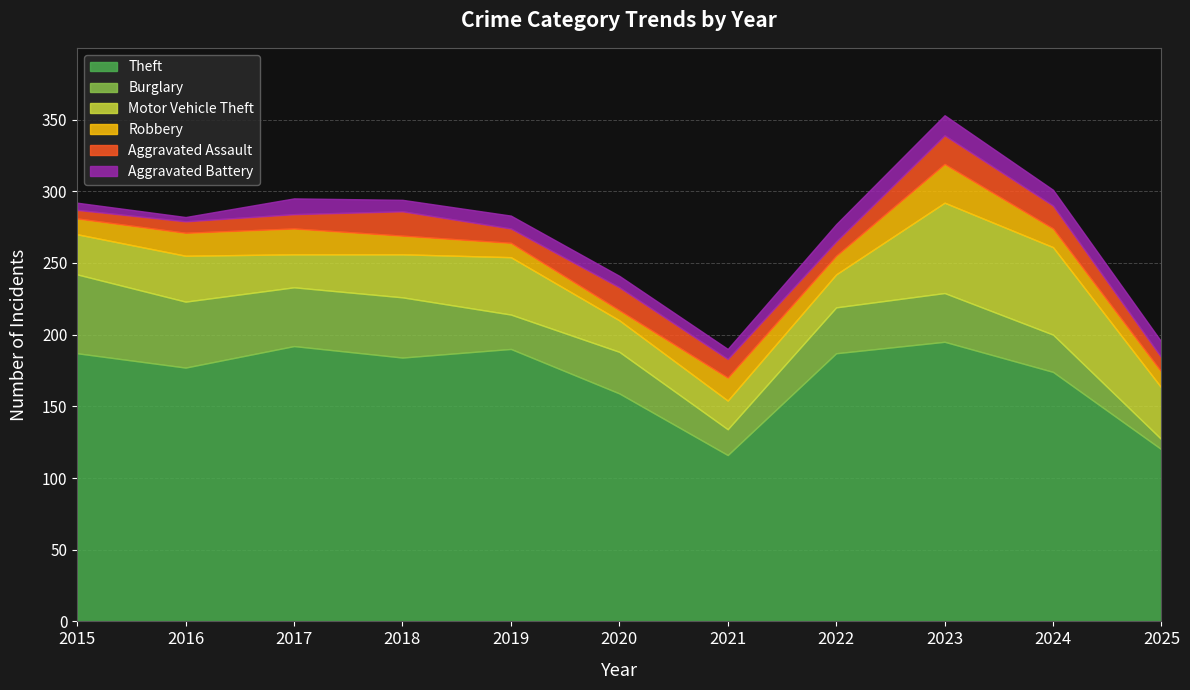

True or false: Theft and Aggravated Battery intersect in this chart.

False